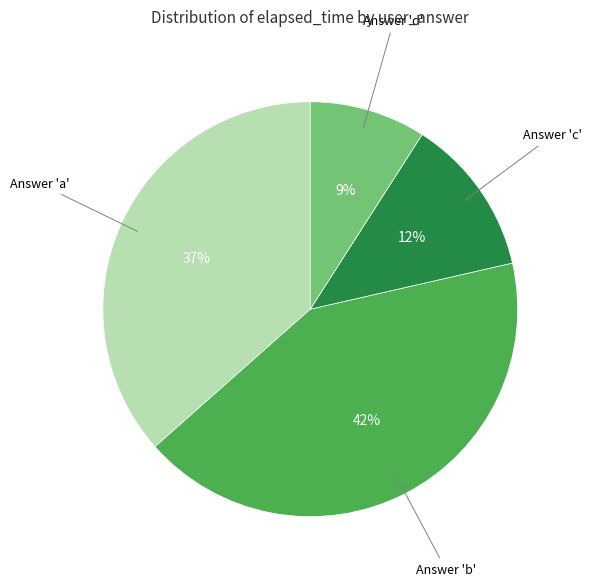

Is there a majority slice in this chart?

No